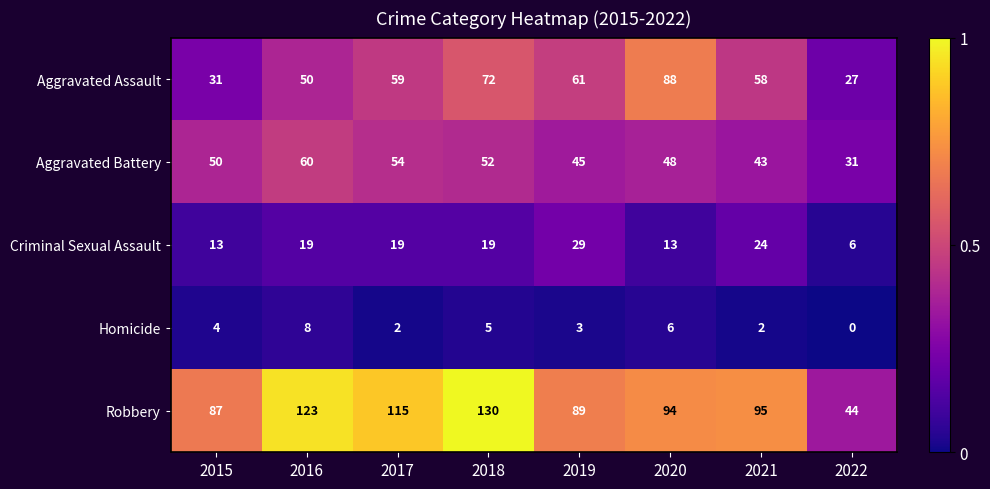

At 2017, list the series in order from smallest to largest.

Homicide, Criminal Sexual Assault, Aggravated Battery, Aggravated Assault, Robbery